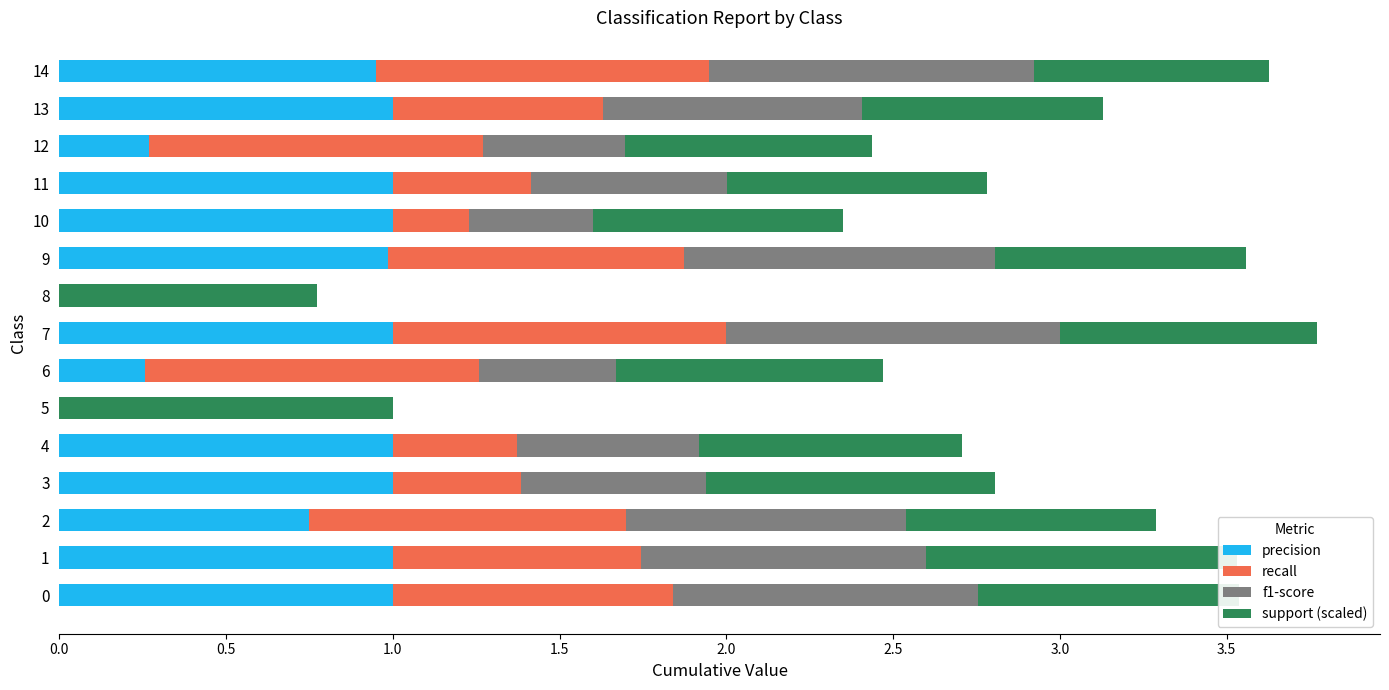

What is the total value across all series at 4?

2.7